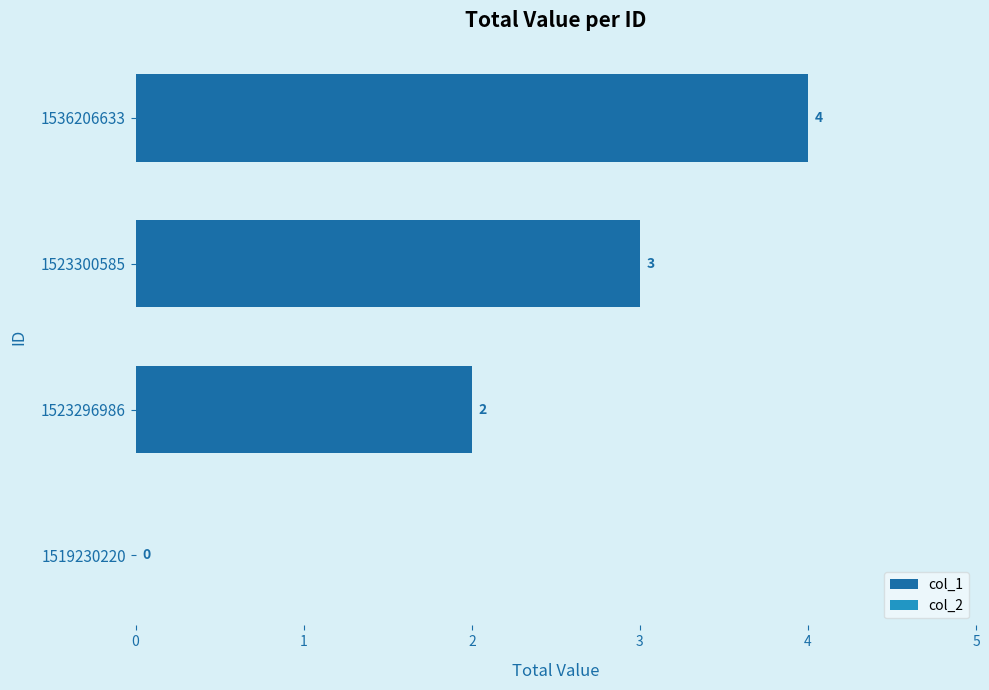

What is the greatest value displayed?

4